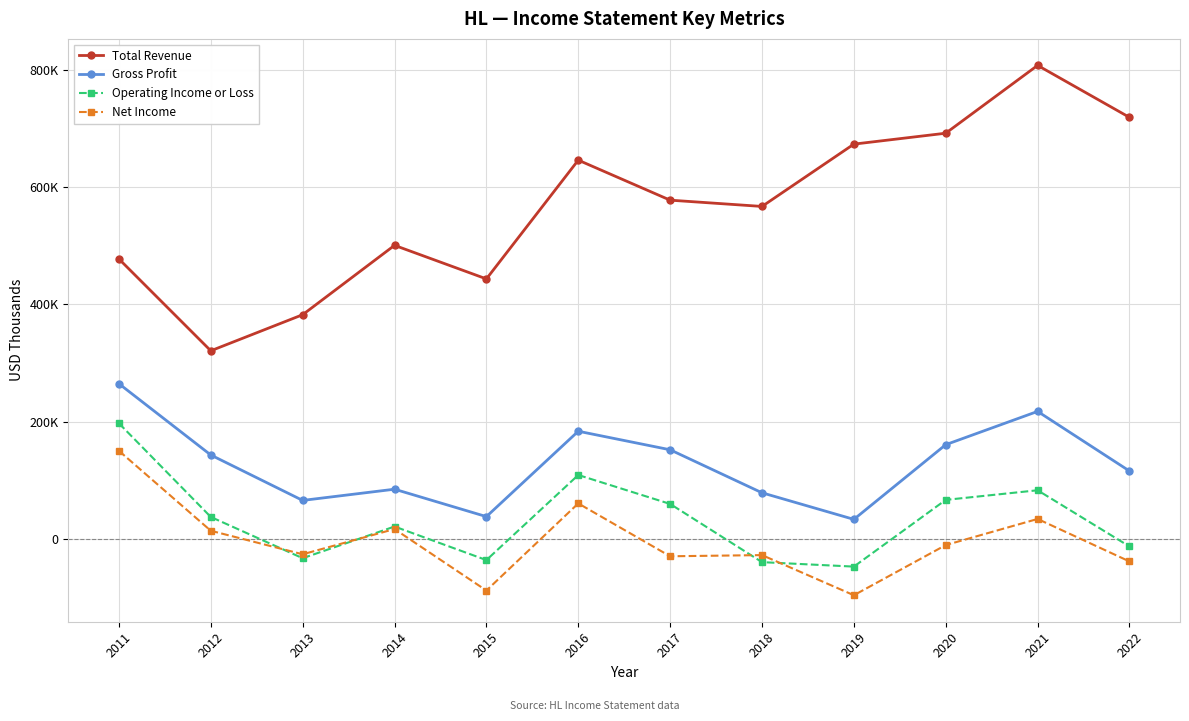

Does the chart have visible grid lines?

Yes